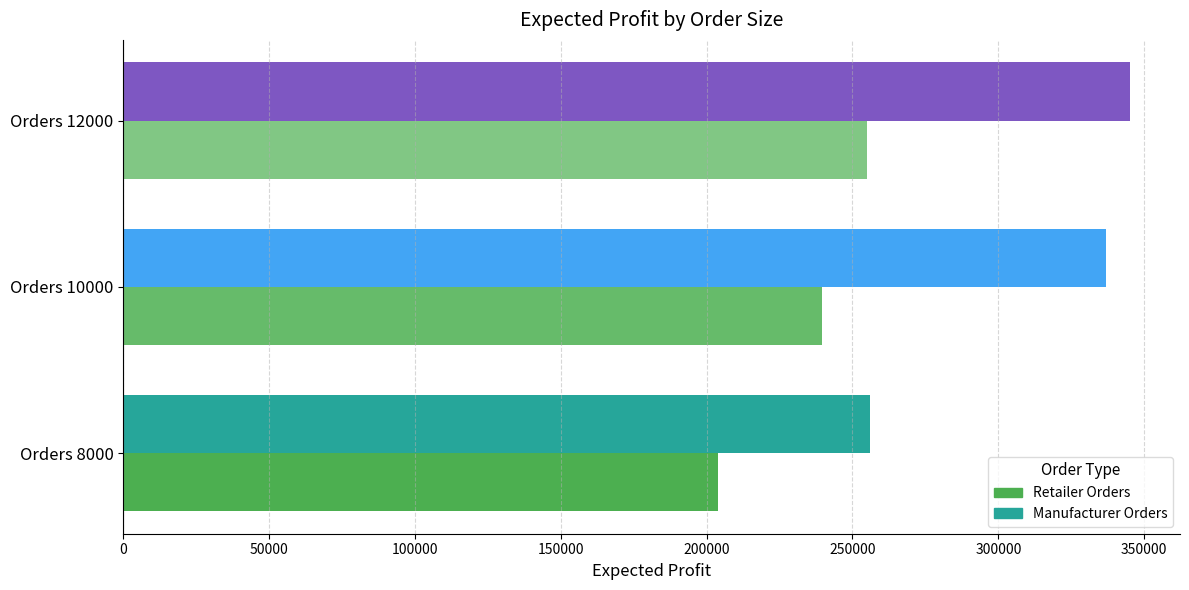

Rank the series at Orders 10000 from highest to lowest value.

Manufacturer Orders, Retailer Orders